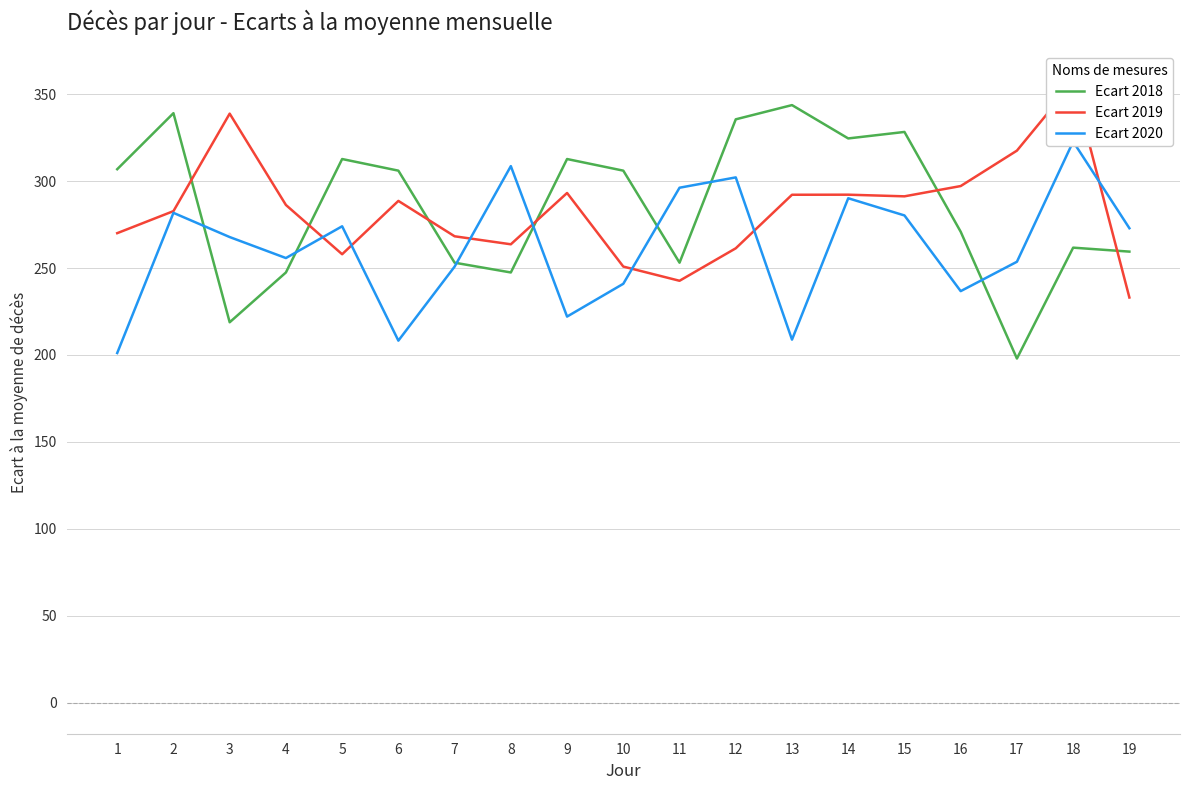

How many values in the Ecart 2019 series exceed 286?

10